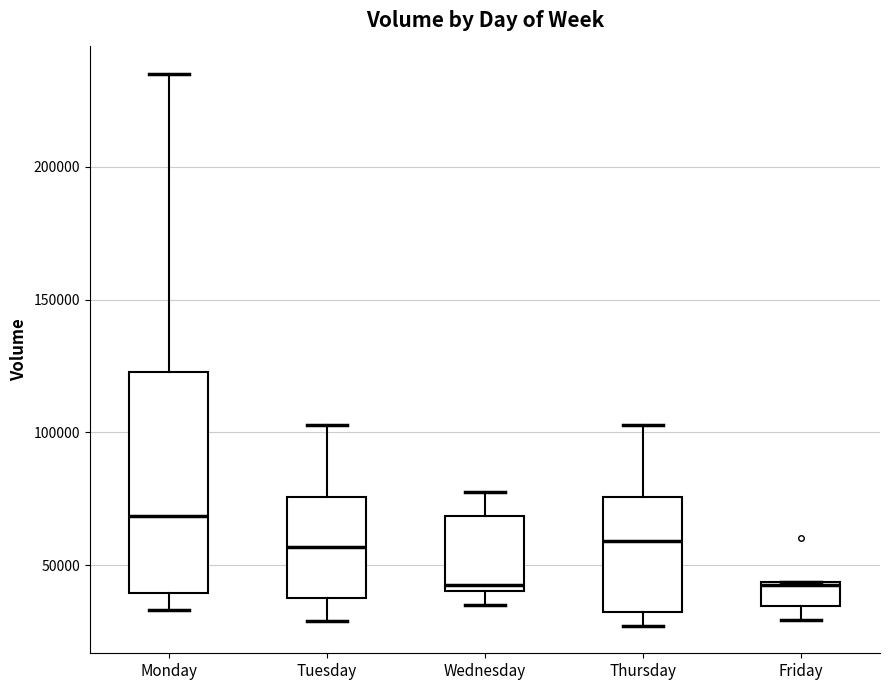

Comparing the boxes themselves (not the whiskers), which one is the tallest?

Monday